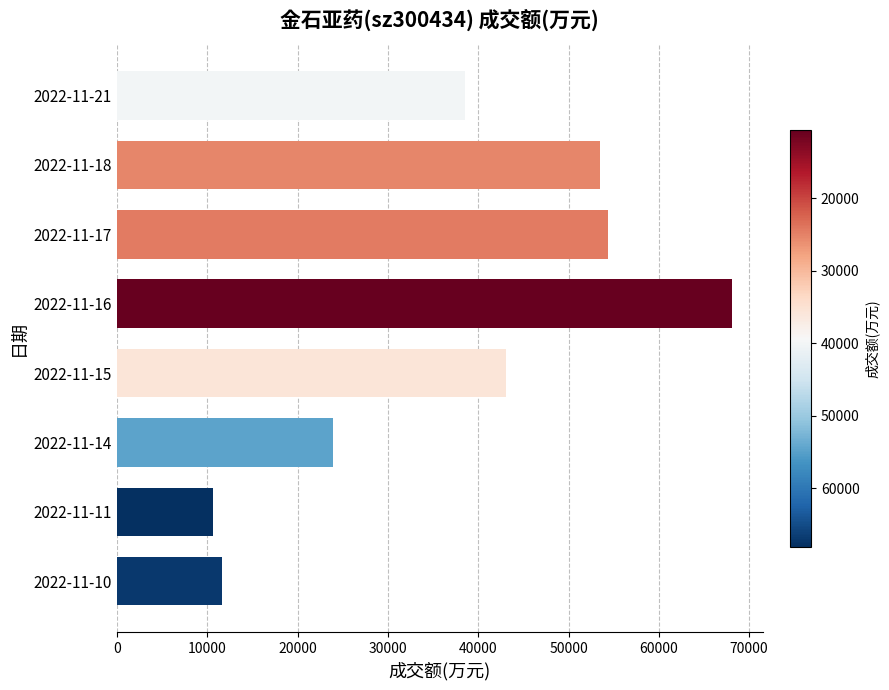

What is the difference between the maximum and minimum values?

57472